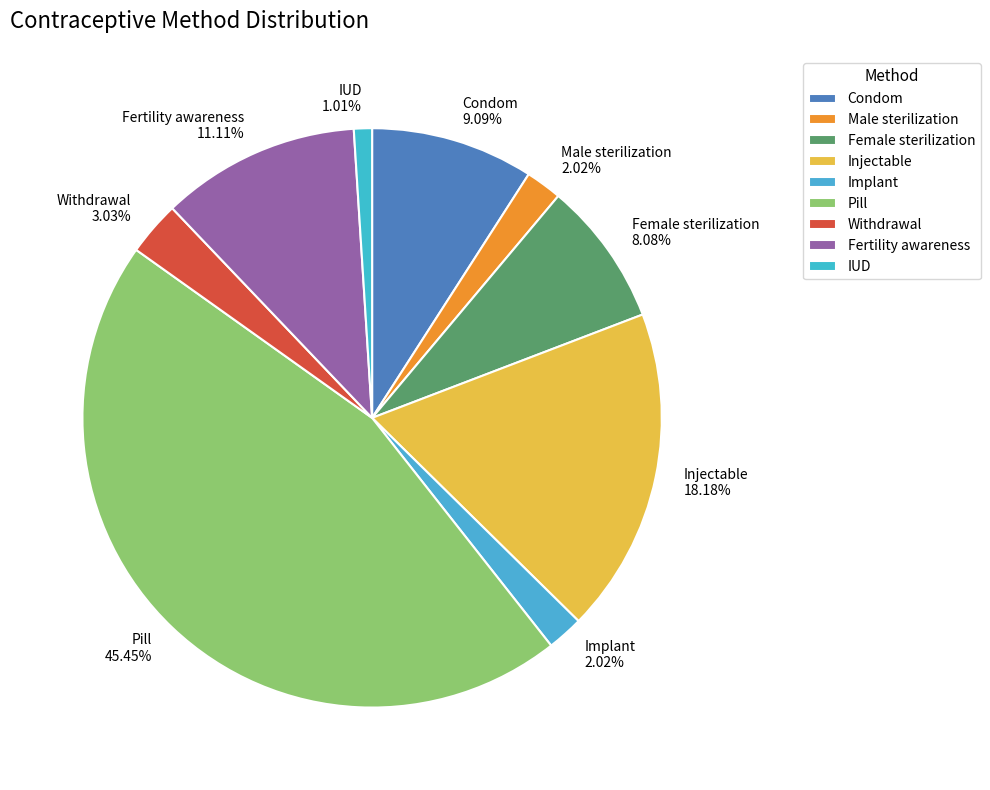

Does Fertility awareness account for over 50% of the chart?

No